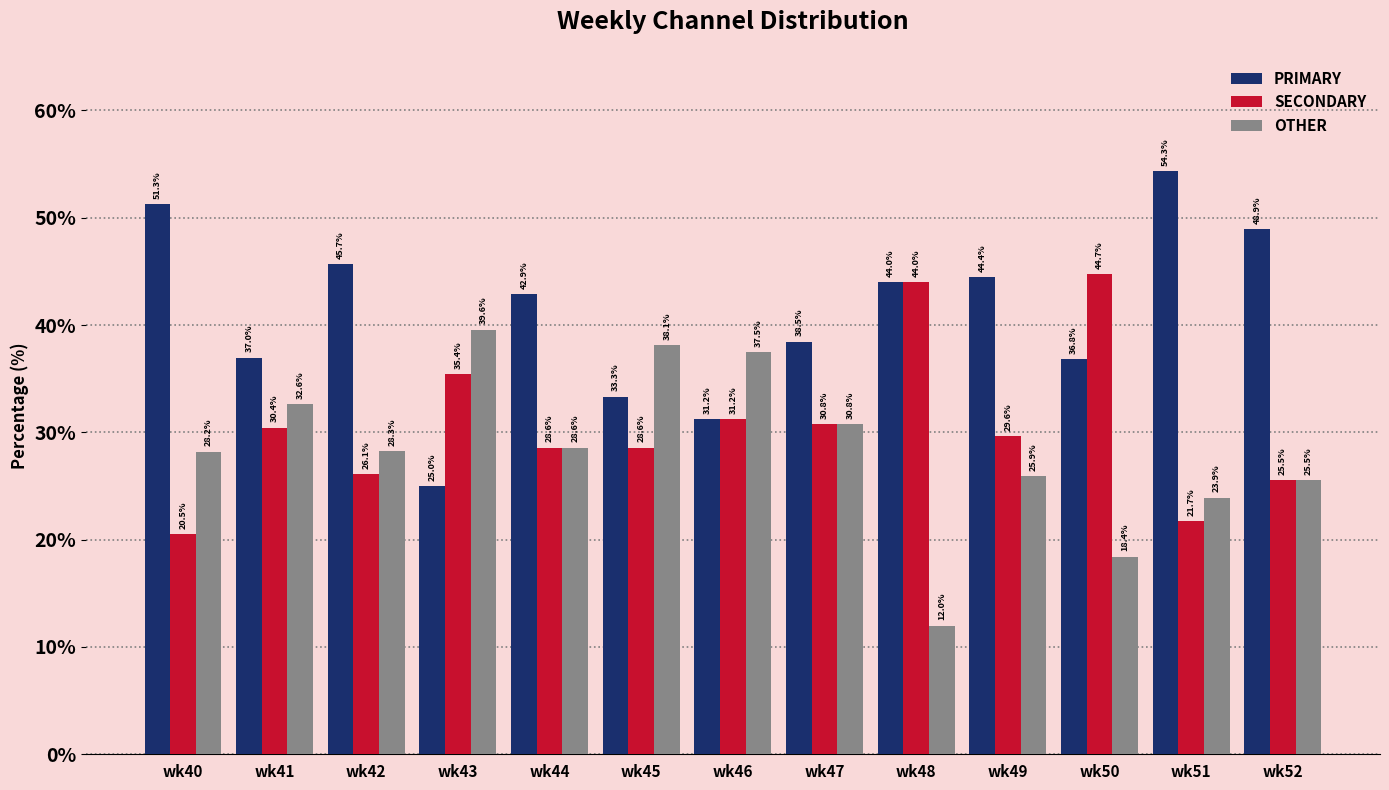

What is the sum of all PRIMARY values?

533.4